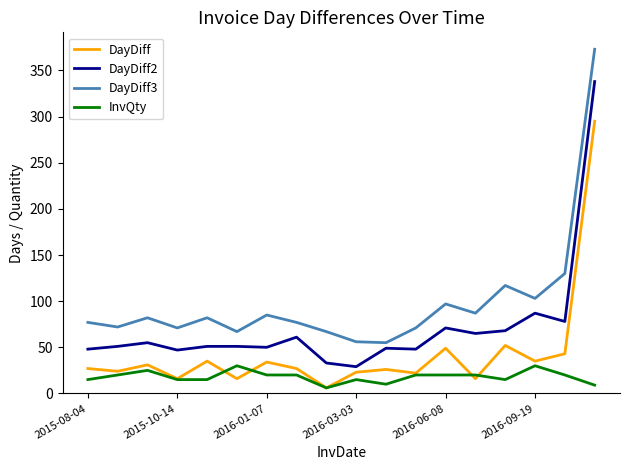

Which series has the largest total across all categories?

DayDiff3